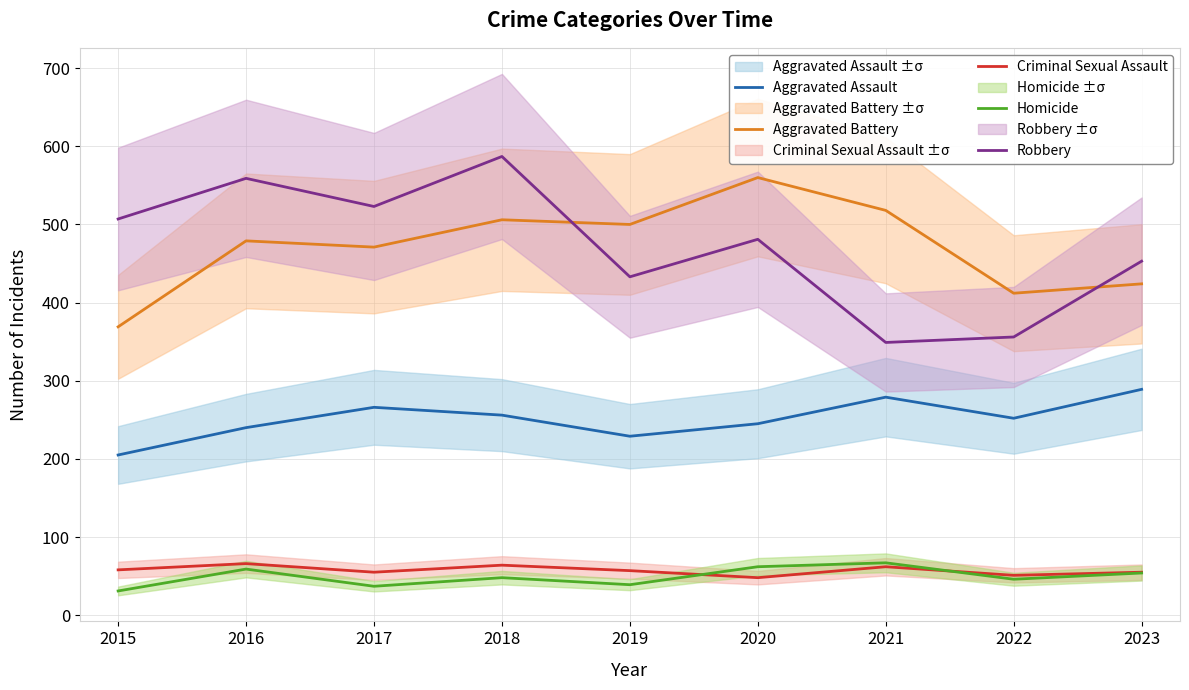

What are all the series names shown in the legend?

Aggravated Assault, Aggravated Battery, Criminal Sexual Assault, Homicide, Robbery